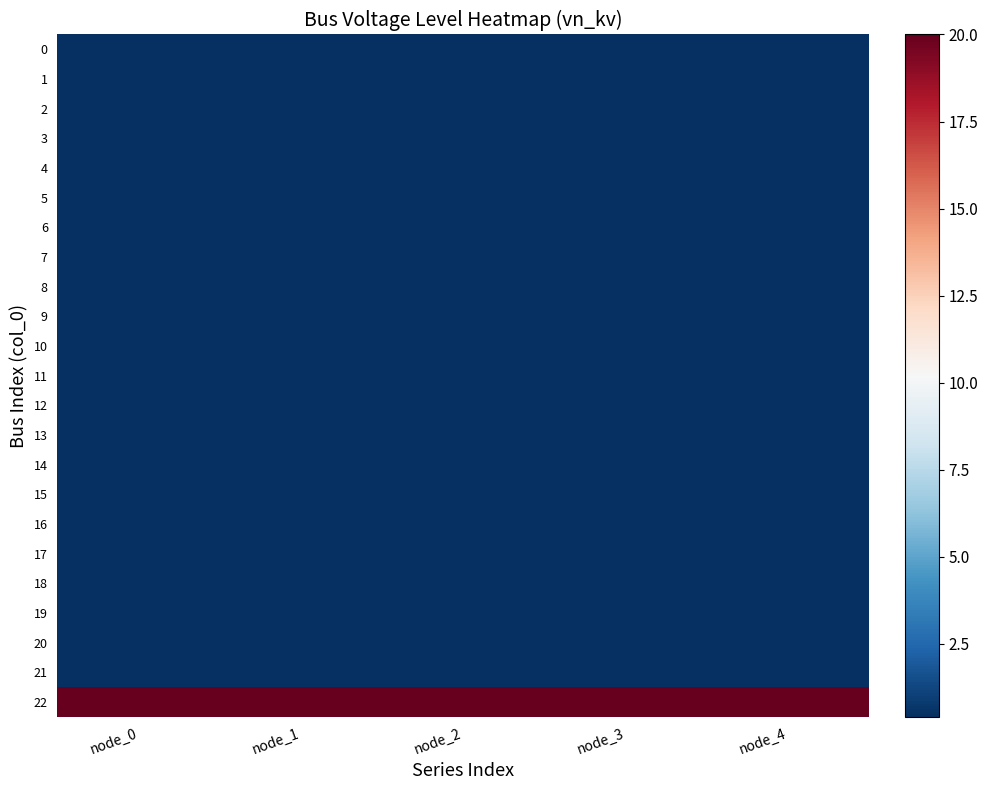

At which category is the sum across all series the highest?

node_0